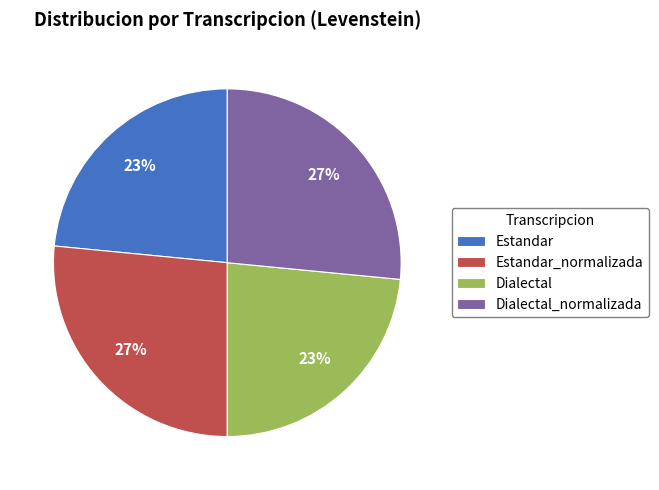

How many segments does this pie chart have?

4